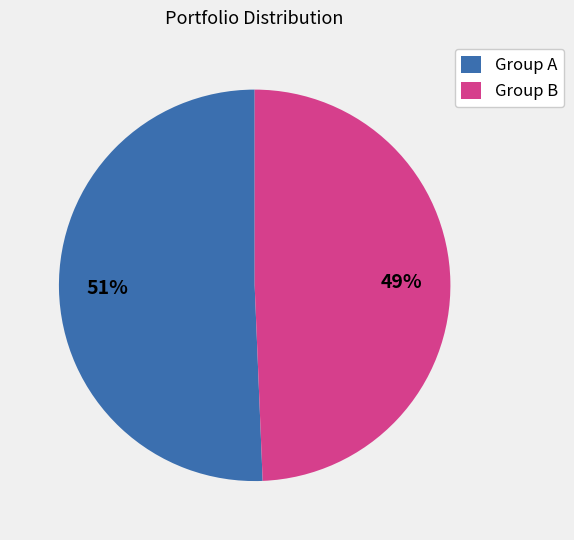

Which slice is the smallest?

Group B